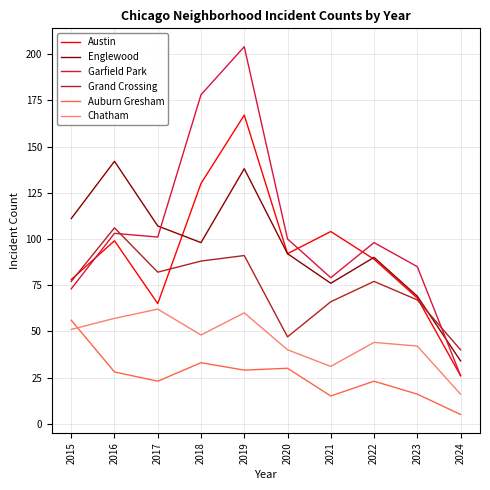

What is the spread (max minus min) of values at 2019?

175